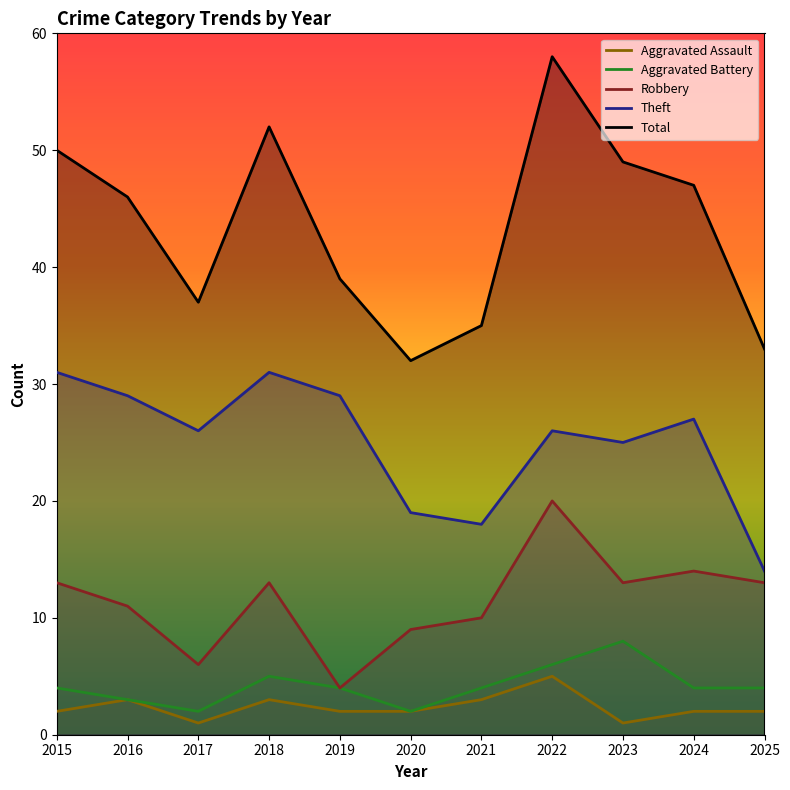

Is it true that Theft equals 19 at 2020?

True